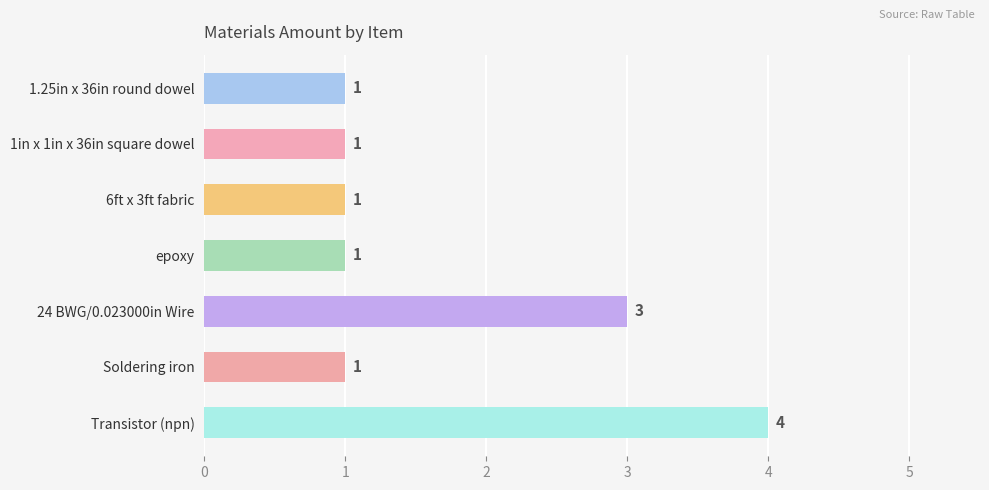

What is the difference between the maximum and second lowest values?

3